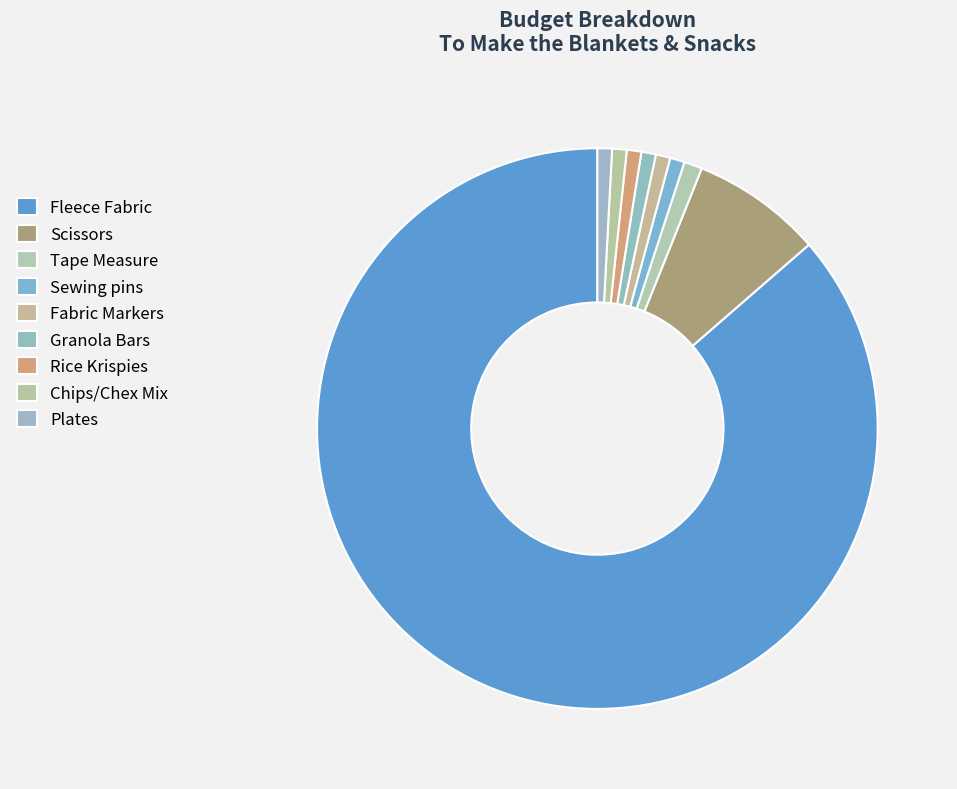

How much of the chart is everything except Granola Bars?

99.2%